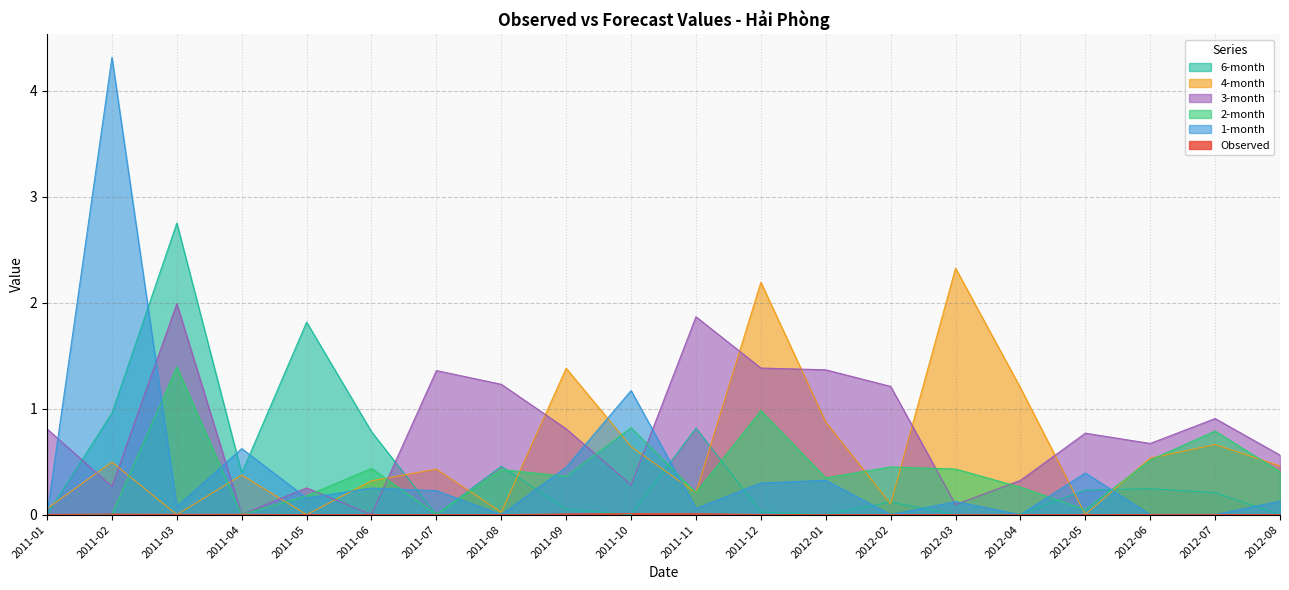

Reading left to right, list all the values displayed in this chart.

Observed: 2011-01=0.0	2011-02=0.0	2011-03=0.0	2011-04=0.0	2011-05=0.0	2011-06=0.0	2011-07=0.0	2011-08=0.0	2011-09=0.0	2011-10=0.0	2011-11=0.0	2011-12=0.0	2012-01=0.0	2012-02=0.0	2012-03=0.0	2012-04=0.0	2012-05=0.0	2012-06=0.0	2012-07=0.0	2012-08=0.0
1-month: 2011-01=0.0	2011-02=4.3	2011-03=0.1	2011-04=0.6	2011-05=0.2	2011-06=0.3	2011-07=0.2	2011-08=0.0	2011-09=0.4	2011-10=1.2	2011-11=0.1	2011-12=0.3	2012-01=0.3	2012-02=0.0	2012-03=0.1	2012-04=0.0	2012-05=0.4	2012-06=0.0	2012-07=0.0	2012-08=0.1
2-month: 2011-01=0.0	2011-02=0.0	2011-03=1.4	2011-04=0.0	2011-05=0.2	2011-06=0.4	2011-07=0.0	2011-08=0.4	2011-09=0.4	2011-10=0.8	2011-11=0.2	2011-12=1.0	2012-01=0.3	2012-02=0.5	2012-03=0.4	2012-04=0.3	2012-05=0.0	2012-06=0.5	2012-07=0.8	2012-08=0.4
3-month: 2011-01=0.8	2011-02=0.3	2011-03=2.0	2011-04=0.0	2011-05=0.3	2011-06=0.0	2011-07=1.4	2011-08=1.2	2011-09=0.8	2011-10=0.3	2011-11=1.9	2011-12=1.4	2012-01=1.4	2012-02=1.2	2012-03=0.1	2012-04=0.3	2012-05=0.8	2012-06=0.7	2012-07=0.9	2012-08=0.6
4-month: 2011-01=0.1	2011-02=0.5	2011-03=0.0	2011-04=0.4	2011-05=0.0	2011-06=0.3	2011-07=0.4	2011-08=0.0	2011-09=1.4	2011-10=0.6	2011-11=0.2	2011-12=2.2	2012-01=0.9	2012-02=0.1	2012-03=2.3	2012-04=1.2	2012-05=0.0	2012-06=0.5	2012-07=0.7	2012-08=0.5
6-month: 2011-01=0.0	2011-02=1.0	2011-03=2.8	2011-04=0.4	2011-05=1.8	2011-06=0.8	2011-07=0.0	2011-08=0.5	2011-09=0.1	2011-10=0.0	2011-11=0.8	2011-12=0.0	2012-01=0.0	2012-02=0.1	2012-03=0.0	2012-04=0.0	2012-05=0.2	2012-06=0.2	2012-07=0.2	2012-08=0.0